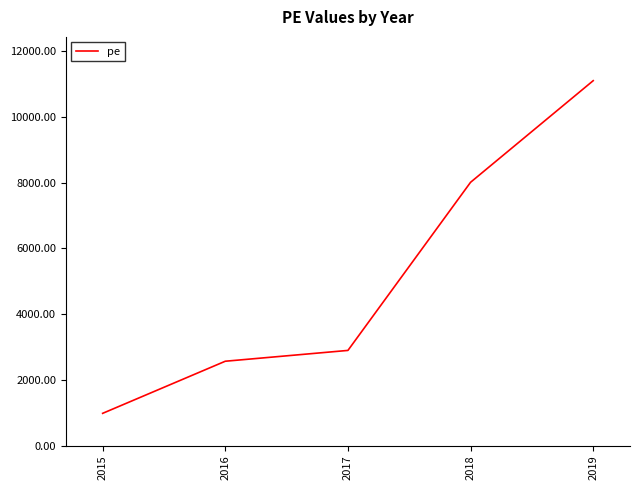

List the labels in order of value, smallest first.

2015, 2016, 2017, 2018, 2019